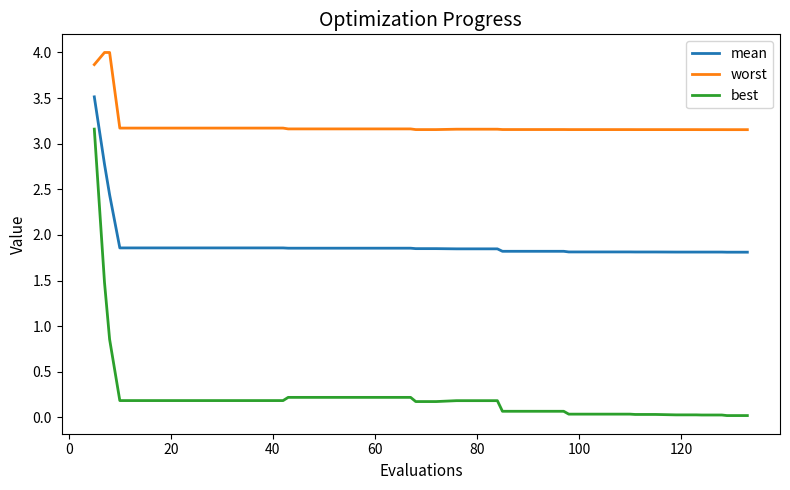

What is the difference between the maximum and minimum values in the best series?

3.1